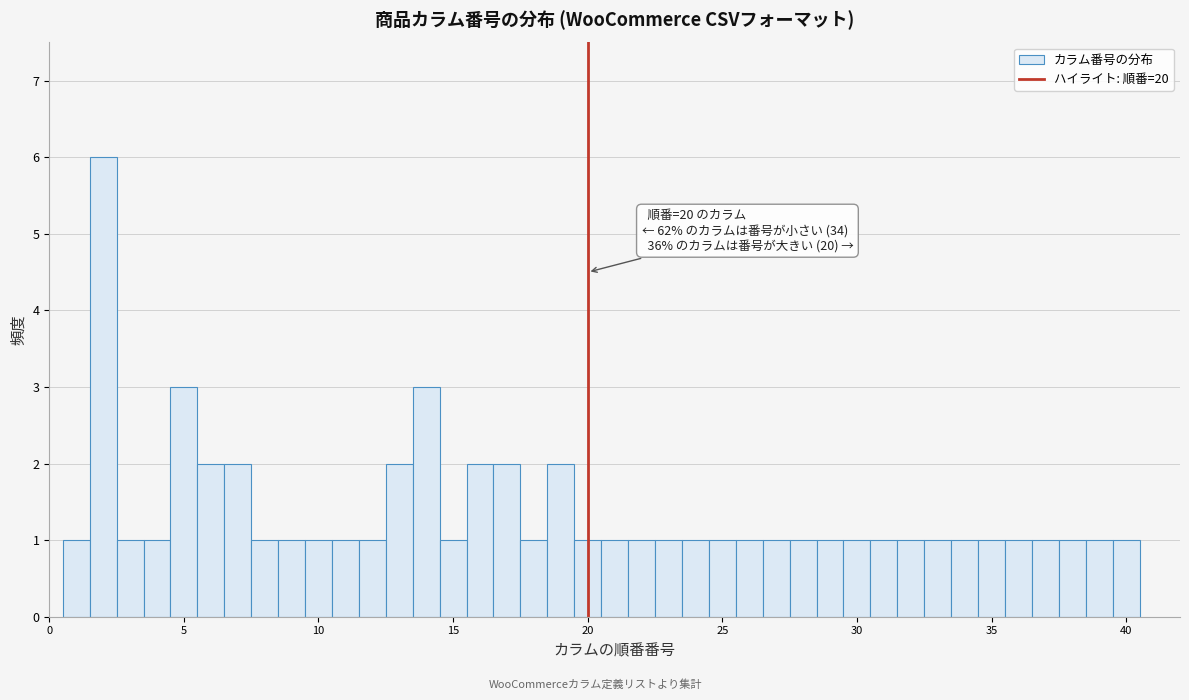

Around what value on the x-axis is the tallest bar? Give the approximate position of its centre, as read against the axis.

2.0